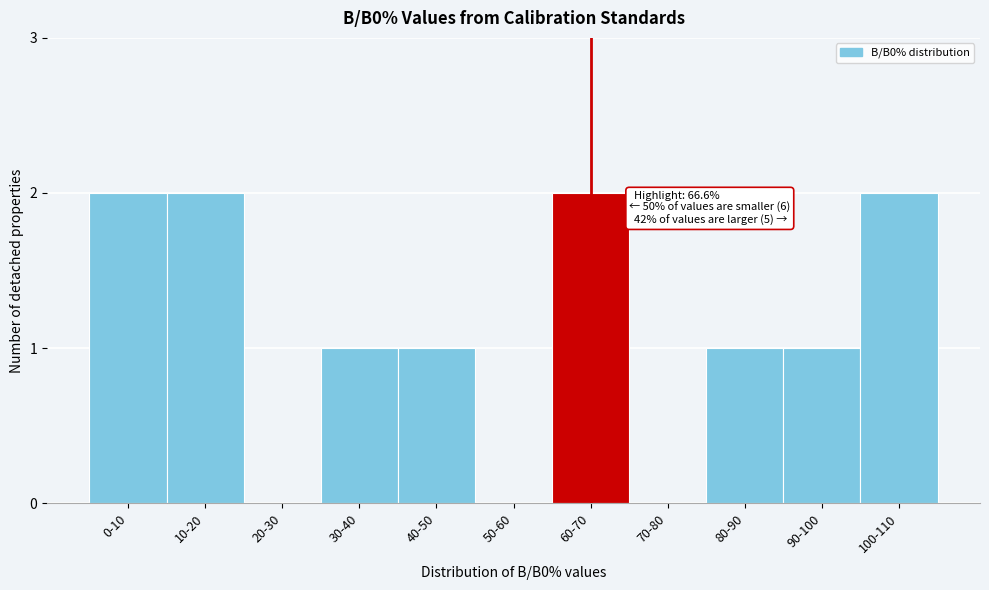

Reading left to right, extract all data points from this chart.

0-10=2	10-20=2	20-30=0	30-40=1	40-50=1	50-60=0	60-70=2	70-80=0	80-90=1	90-100=1	100-110=2